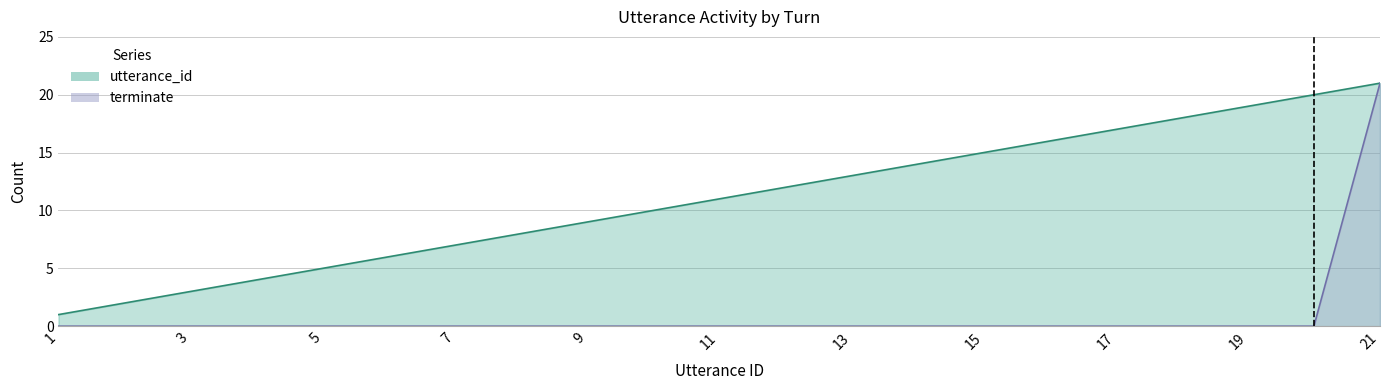

How many lines are shown in the chart?

2